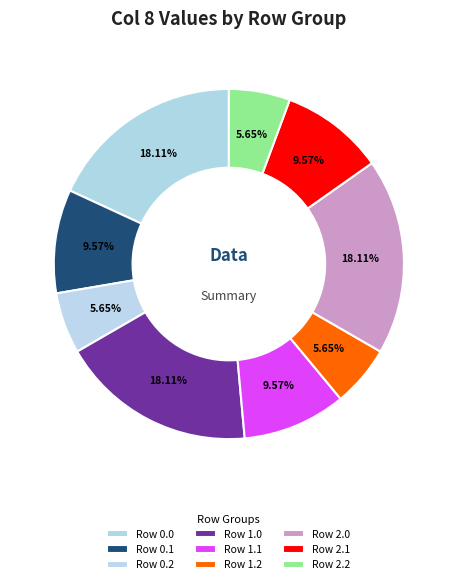

Count the number of slices in the pie.

9